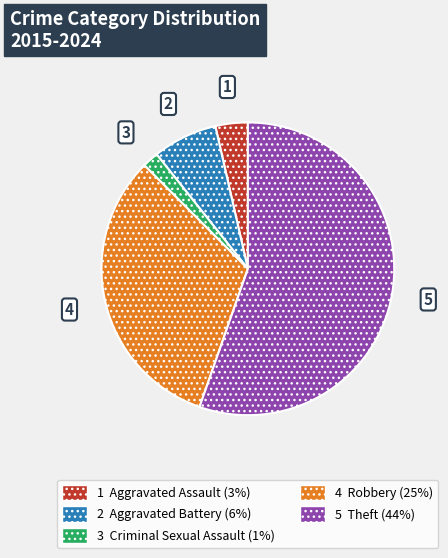

Is there any slice that represents more than half of the pie?

Yes